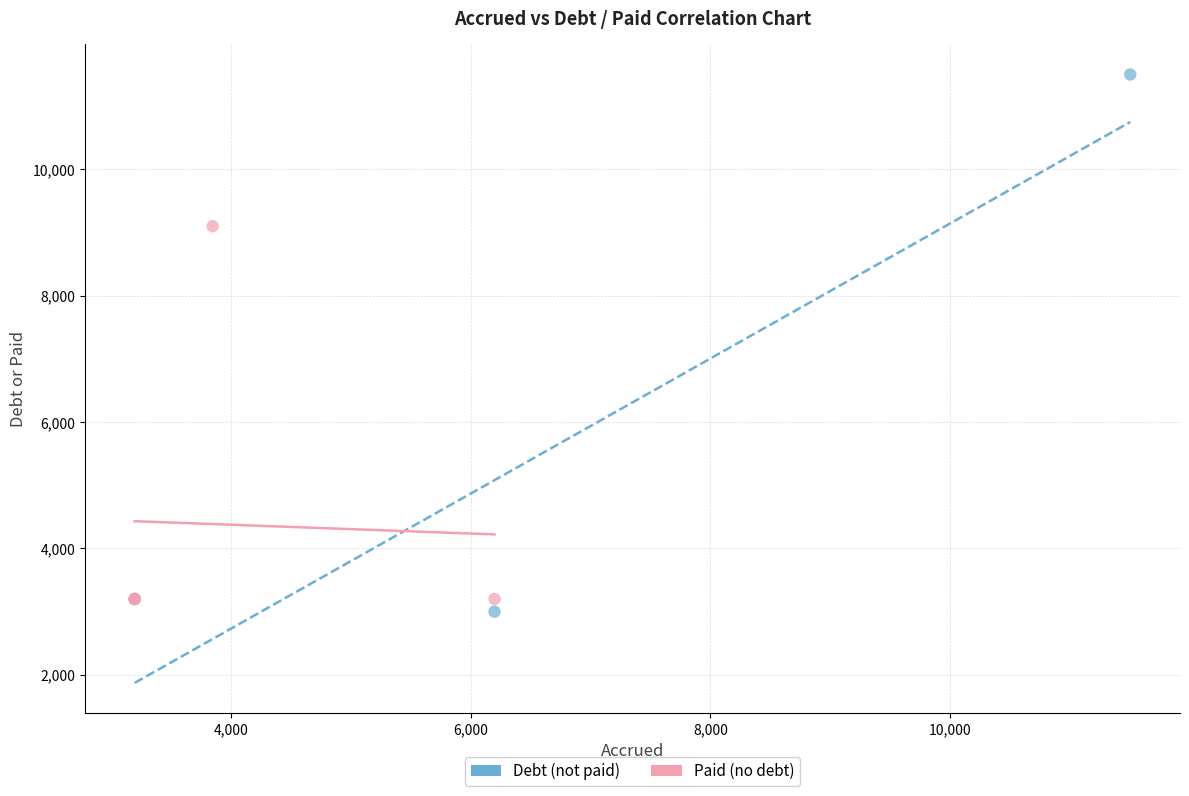

Which series has the largest Y range (max minus min)?

Debt (not paid)